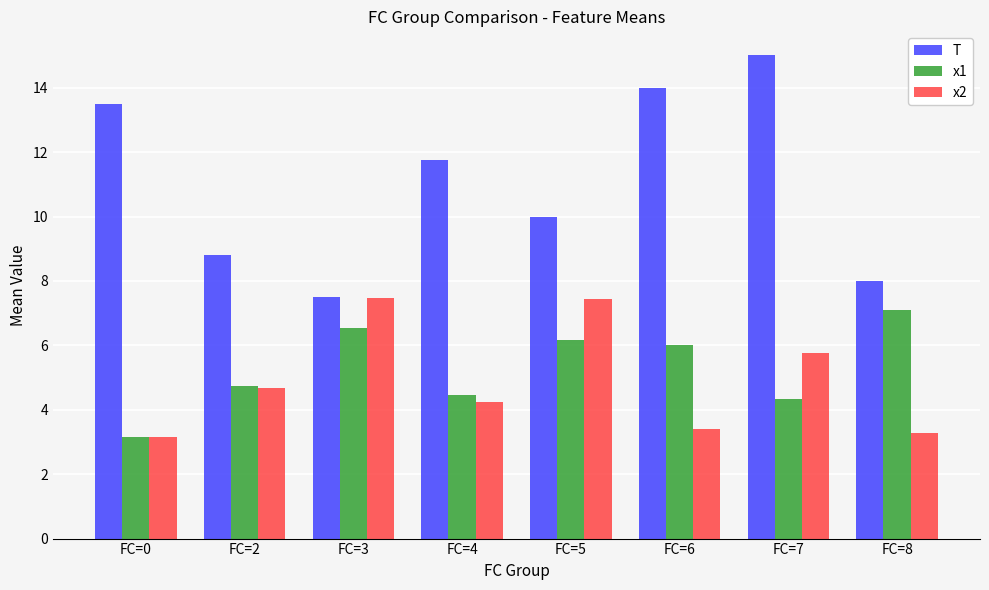

Rank the series by their maximum value, from highest to lowest.

T, x2, x1